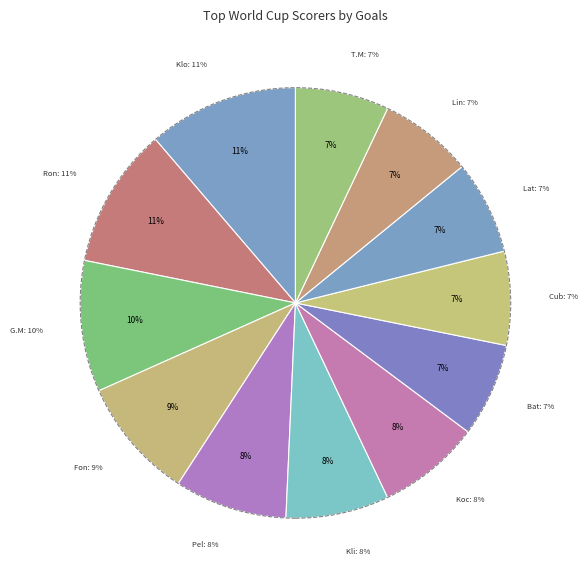

To the nearest percent, what is the combined percentage of Teófilo Cubillas and Just Fontaine?

16%